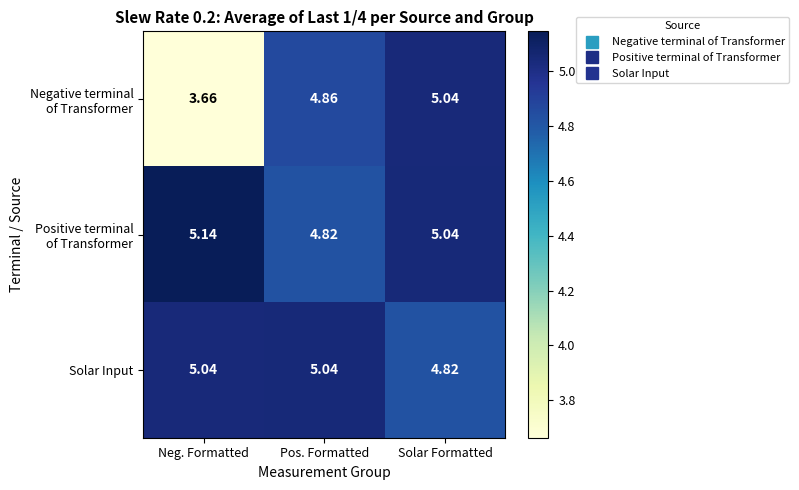

At which category is the sum across all series the highest?

Solar Formatted